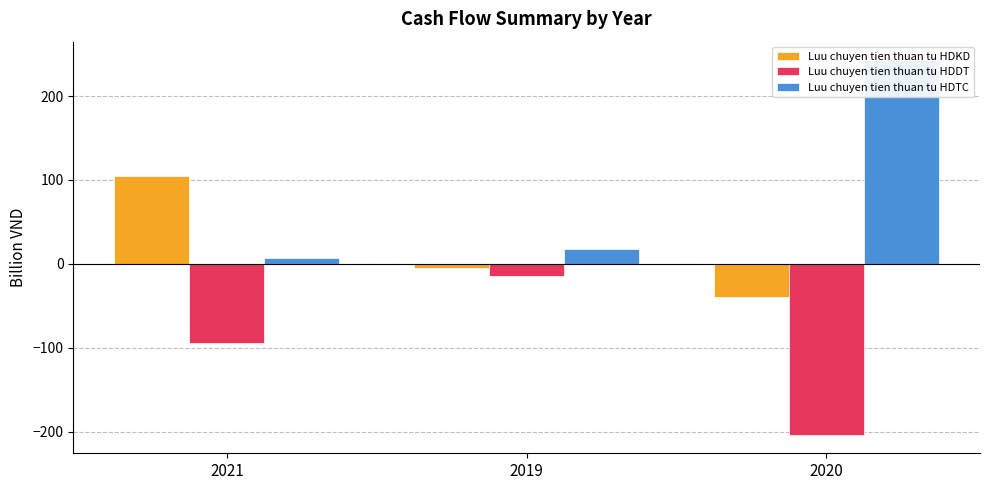

Reading left to right, what are all the values shown in this chart?

Luu chuyen tien thuan tu HDKD: 2021=104.8	2019=-4.6	2020=-39.5
Luu chuyen tien thuan tu HDDT: 2021=-93.9	2019=-15.0	2020=-203.5
Luu chuyen tien thuan tu HDTC: 2021=6.4	2019=18.1	2020=242.5